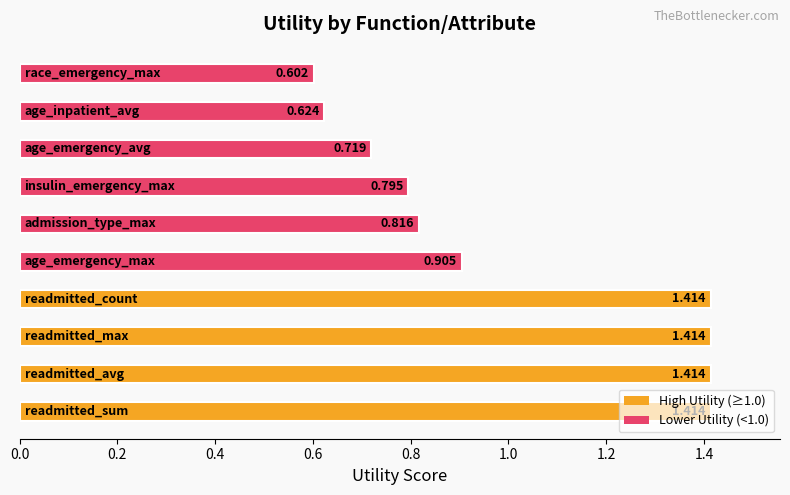

Reading left to right, transcribe all the data shown in this chart.

1.4	1.4	1.4	1.4	0.9	0.8	0.8	0.7	0.6	0.6